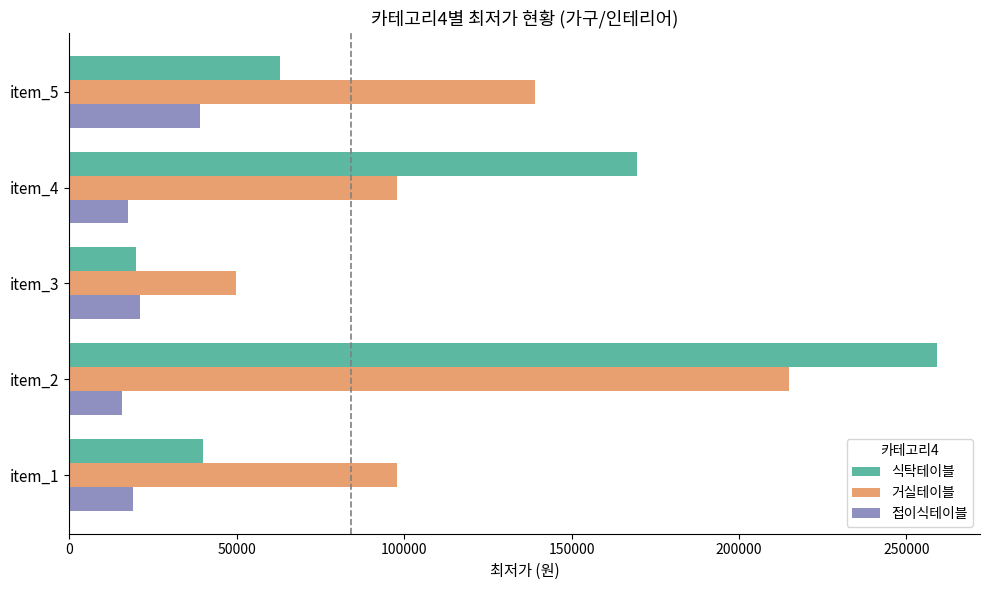

Which category has the highest value across all series?

item_2